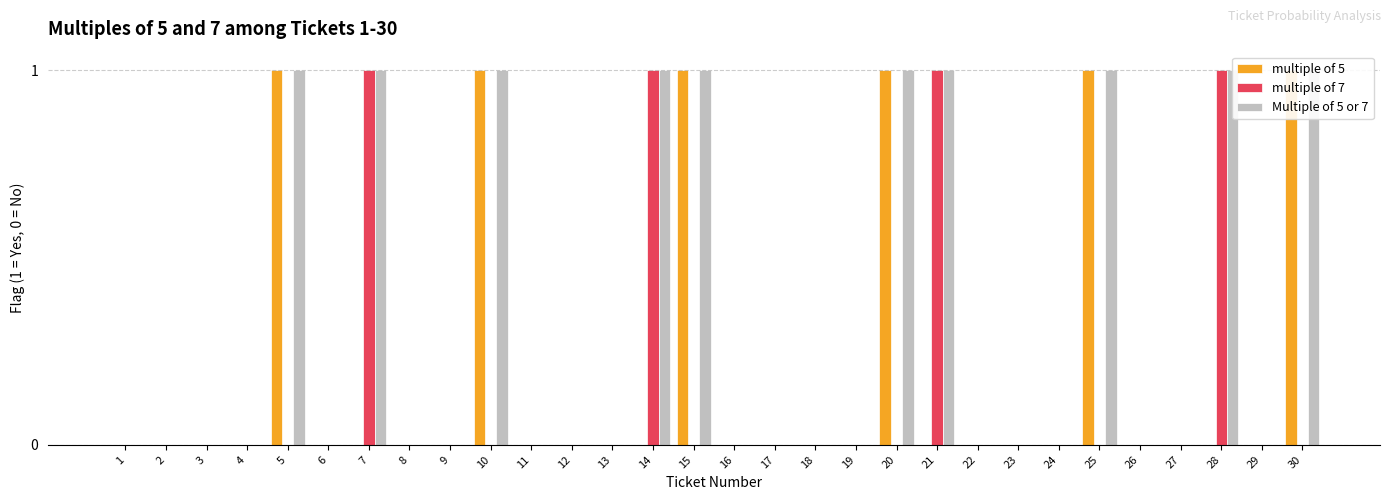

Reading left to right, transcribe all the data shown in this chart.

multiple of 5: 0	0	0	0	1	0	0	0	0	1	0	0	0	0	1	0	0	0	0	1	0	0	0	0	1	0	0	0	0	1
multiple of 7: 0	0	0	0	0	0	1	0	0	0	0	0	0	1	0	0	0	0	0	0	1	0	0	0	0	0	0	1	0	0
Multiple of 5 or 7: 0	0	0	0	1	0	1	0	0	1	0	0	0	1	1	0	0	0	0	1	1	0	0	0	1	0	0	1	0	1